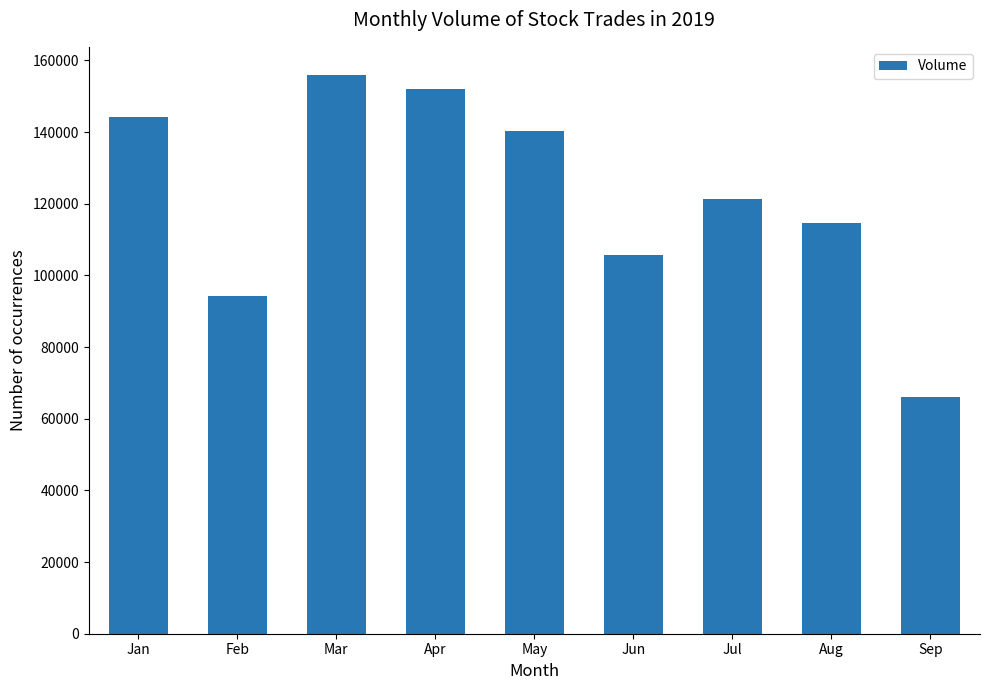

What is the value of the 1st bar from the left?

144087